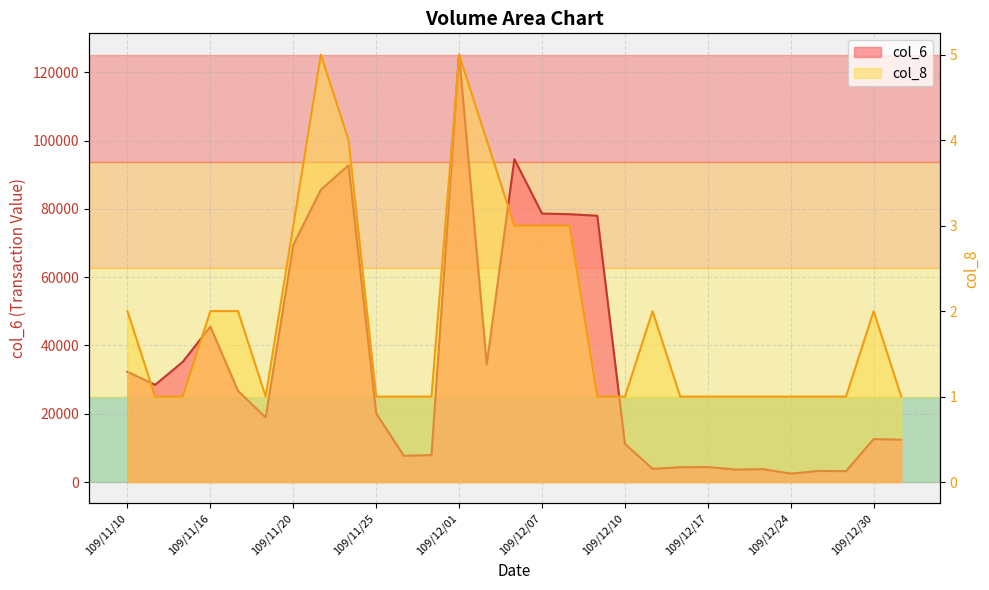

List the series in order of their overall mean, lowest first.

col_8, col_6